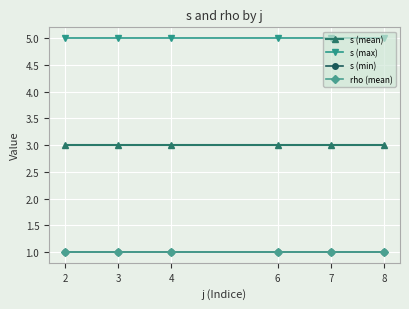

Does the chart have visible grid lines?

Yes